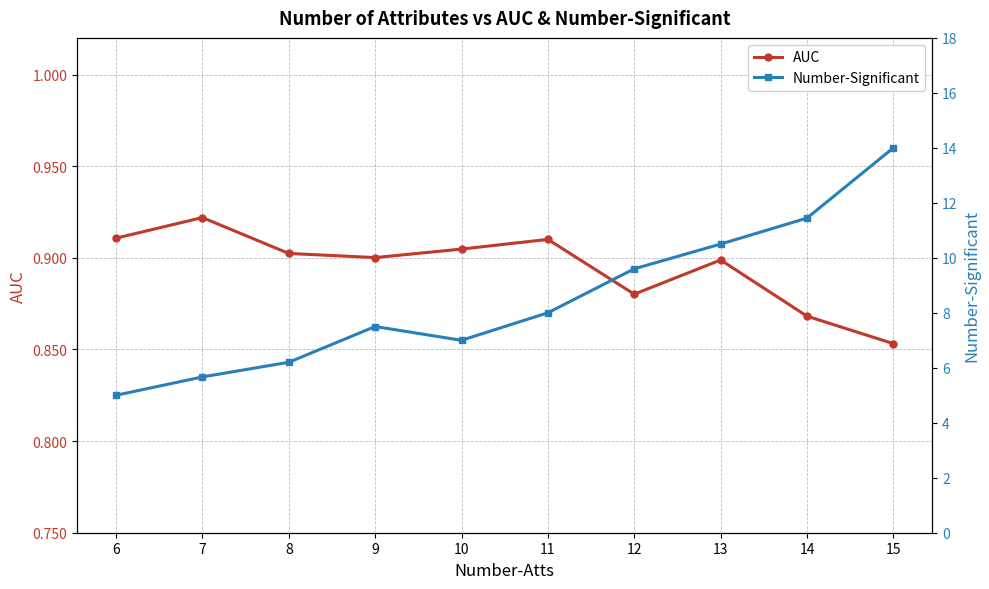

What is the value of the Number-Significant point at the 9th from the left?

11.4